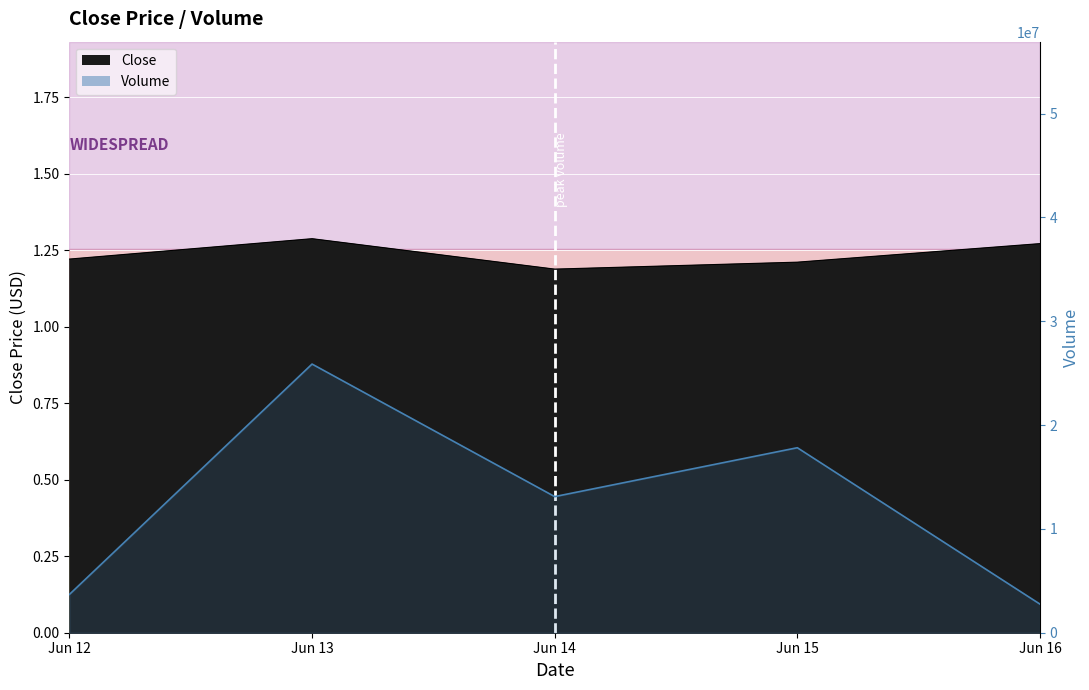

Between 2025-06-13 and 2025-06-16, which is larger?

2025-06-13